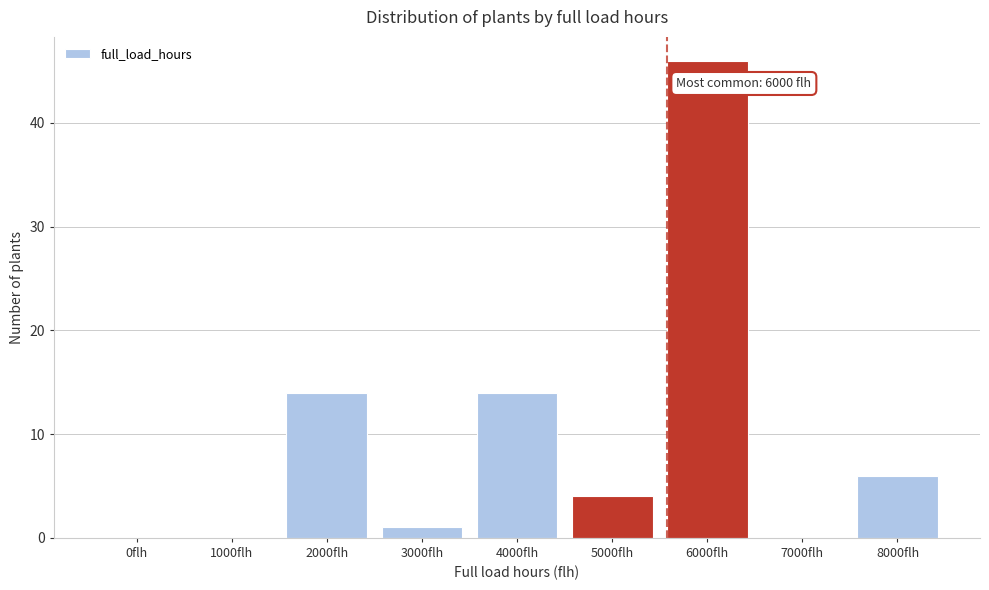

Reading left to right, extract all data points from this chart.

0flh=0	1000flh=0	2000flh=14	3000flh=1	4000flh=14	5000flh=4	6000flh=46	7000flh=0	8000flh=6